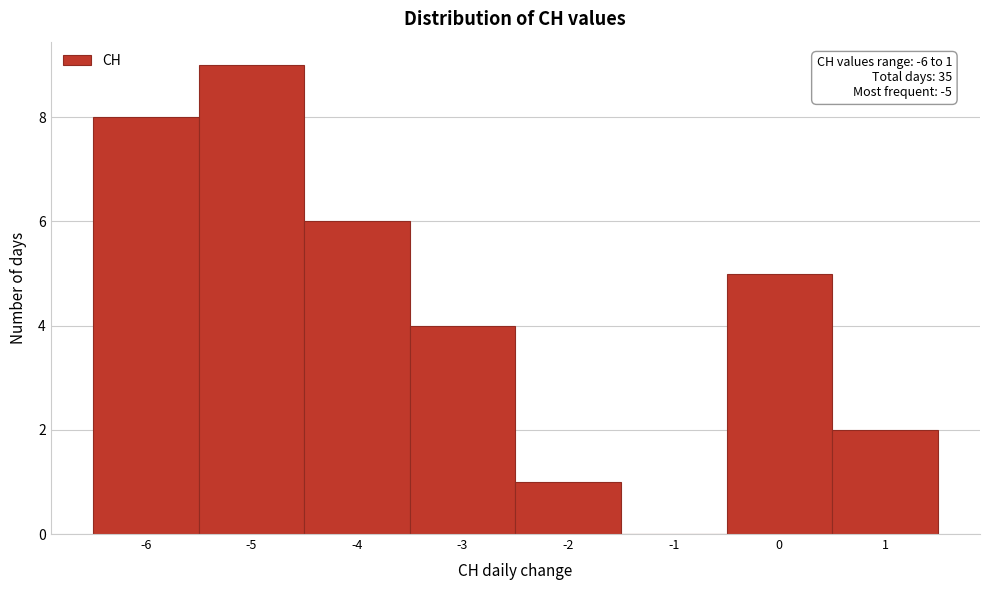

Over which range of the x-axis is the bar tallest?

-5.5 to -4.5